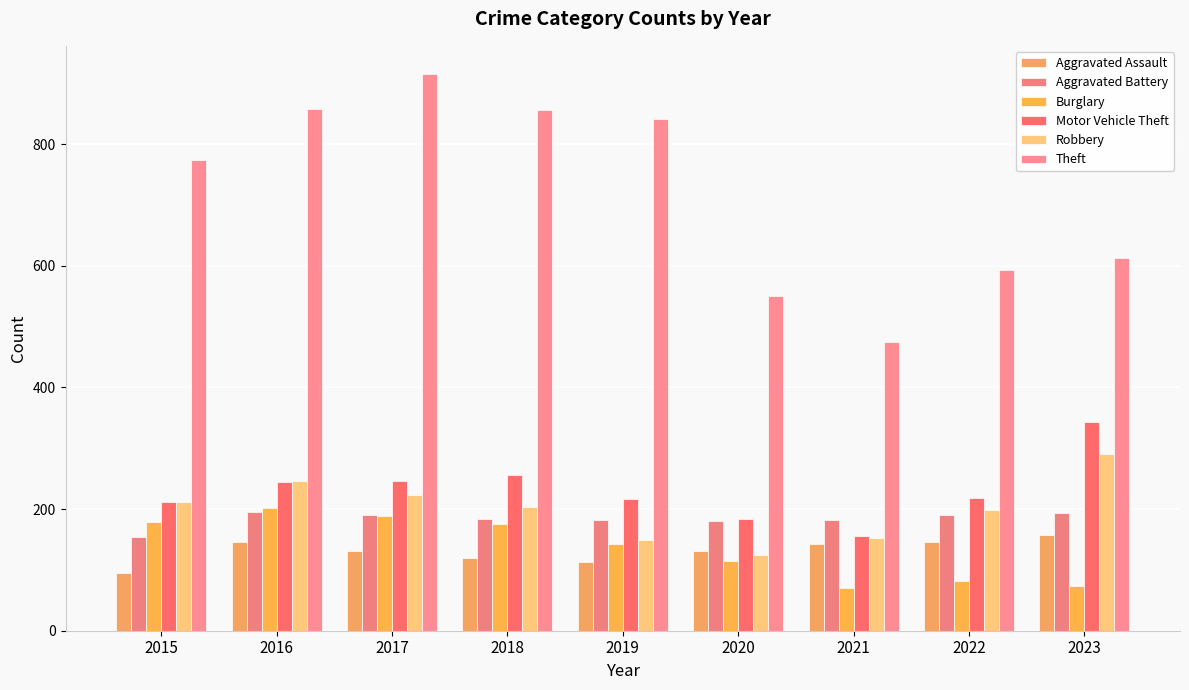

What is the value of the Robbery bar at the 5th from the left?

150